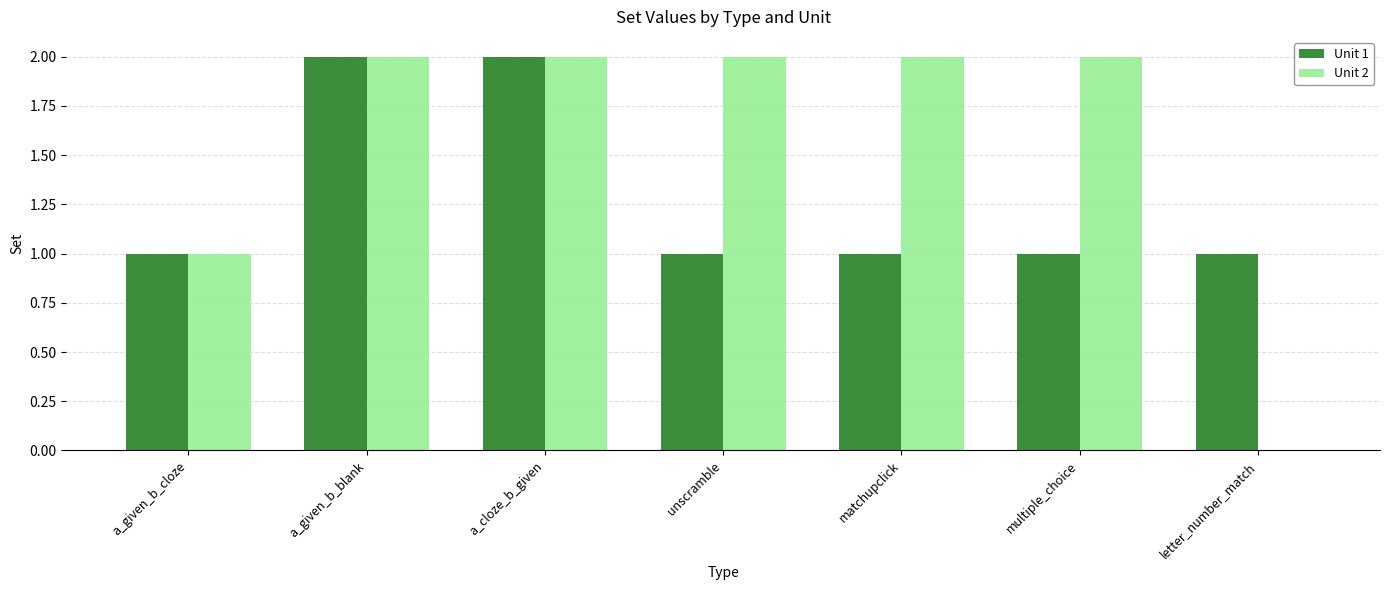

The Unit 1 series shows 2 at a_given_b_cloze. True or false?

False